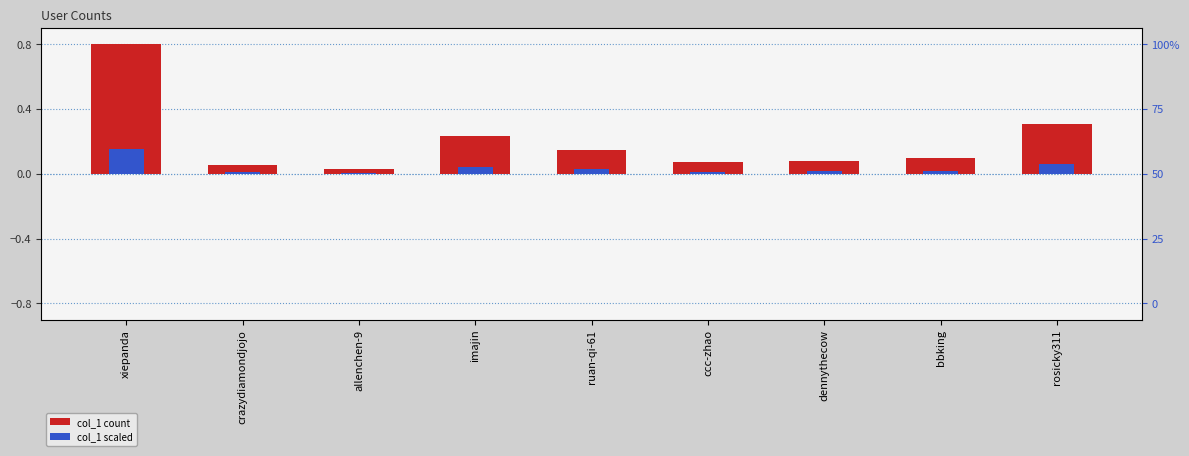

Does the chart contain stacked bars?

No